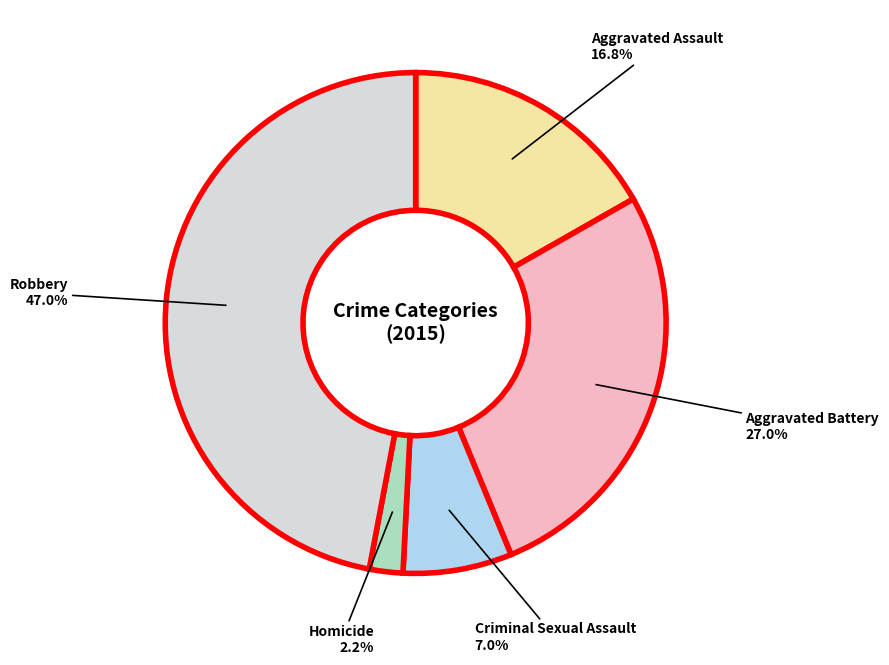

Does any single category account for the majority?

No